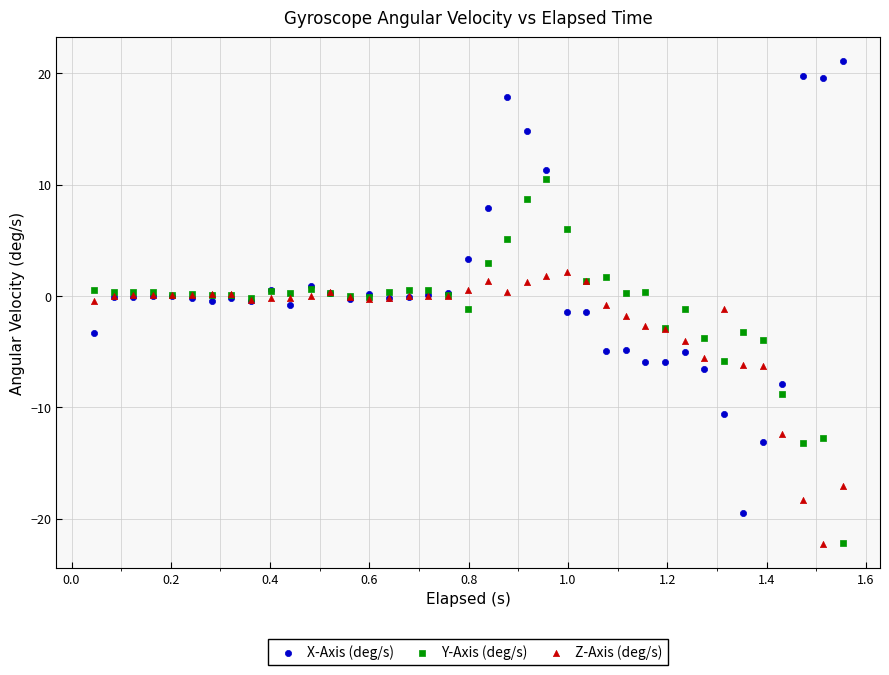

Which series contains the highest Y value?

X-Axis (deg/s)